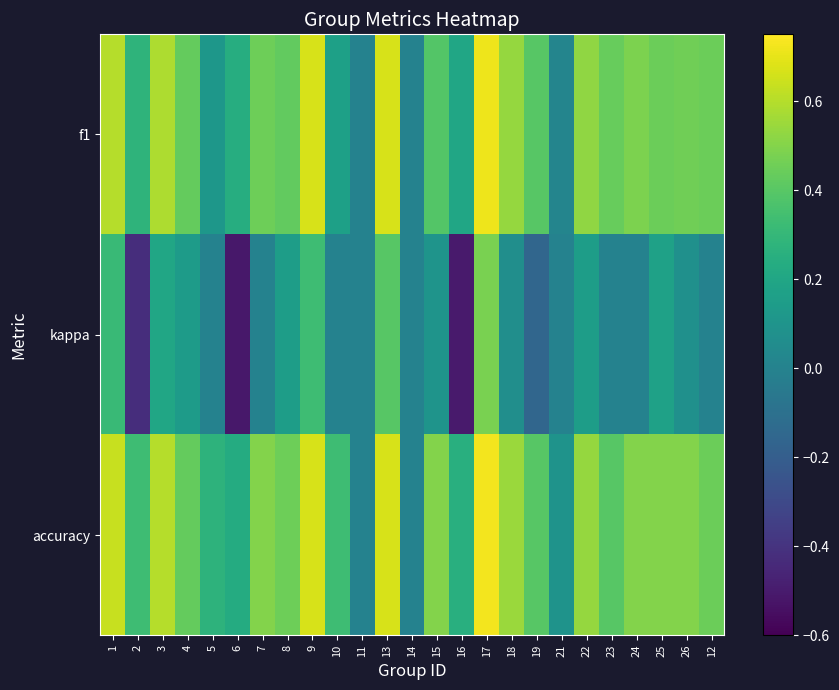

Which has a higher value, 15 or 2?

15